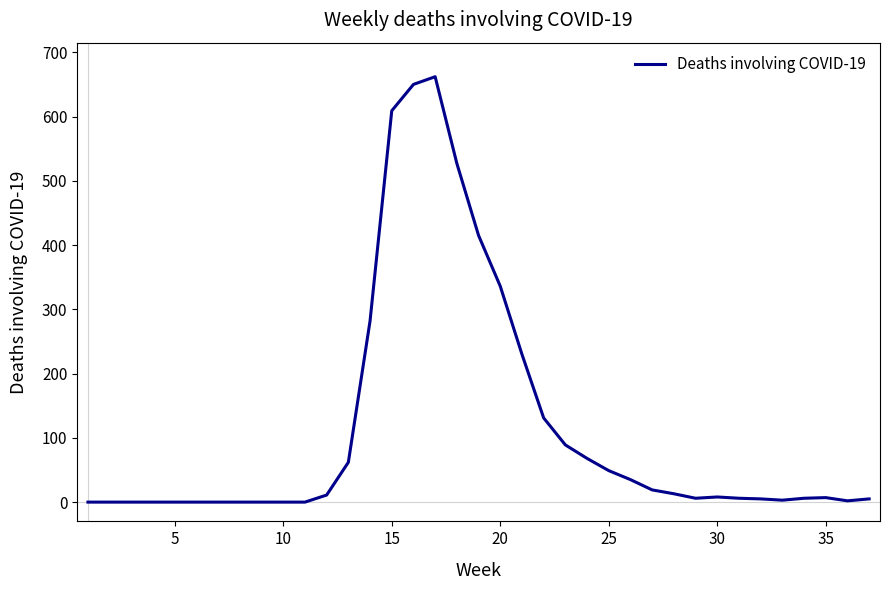

How many lines are shown in the chart?

1